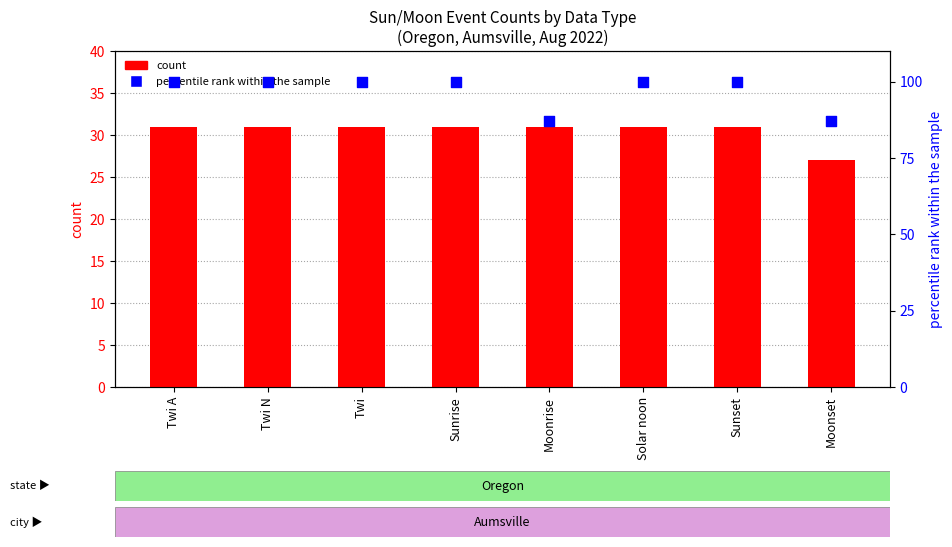

At how many categories does at least one series exceed 94?

6